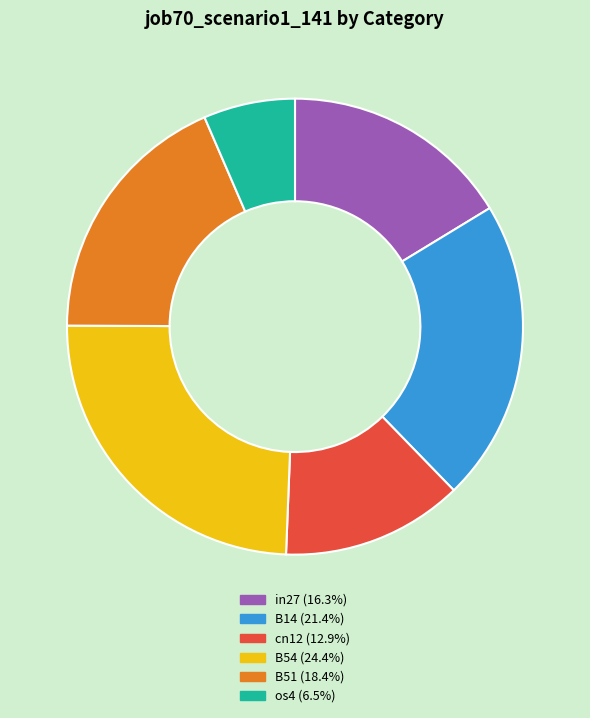

Is there a majority slice in this chart?

No